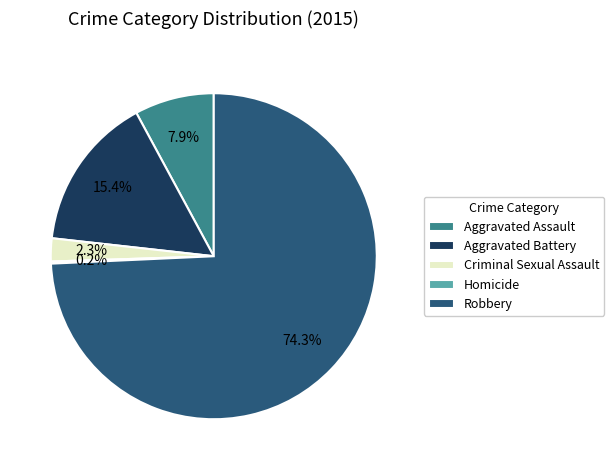

Is it true that Criminal Sexual Assault is 2% of the pie?

True